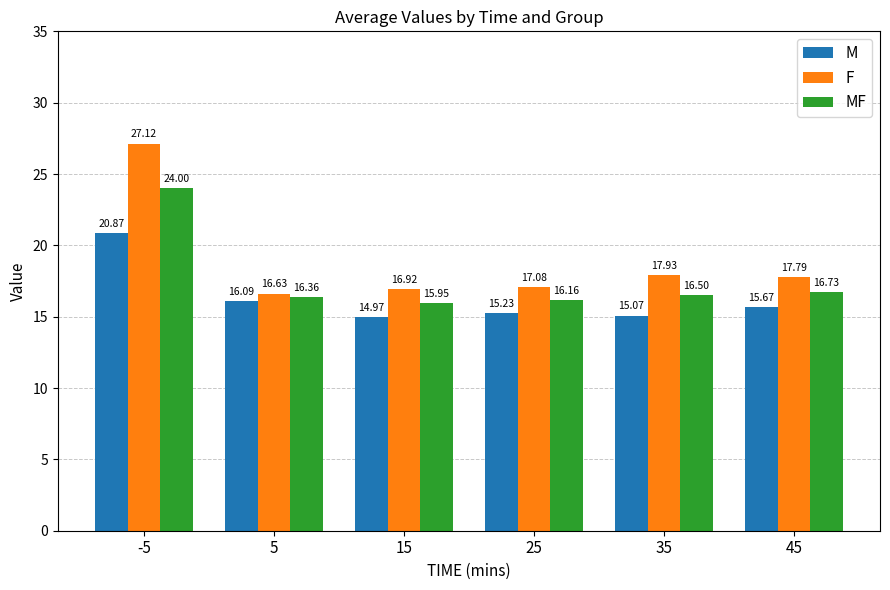

At which label does M first exceed 15?

-5